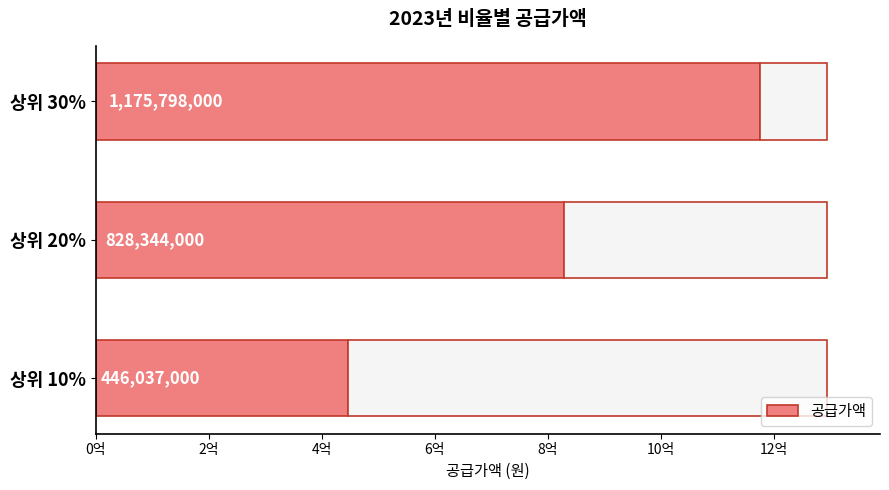

Reading right to left, what are all the values shown in this chart?

1175798000	828344000	446037000